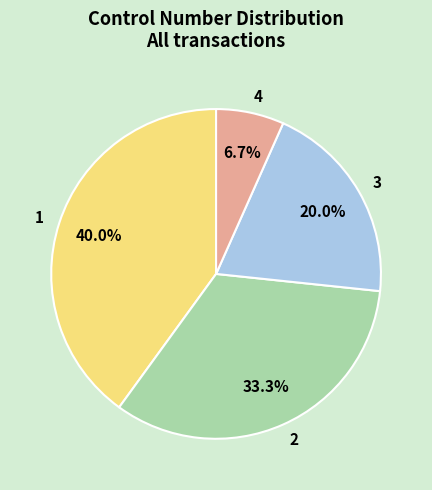

Which has a higher value, 2 or 1?

1